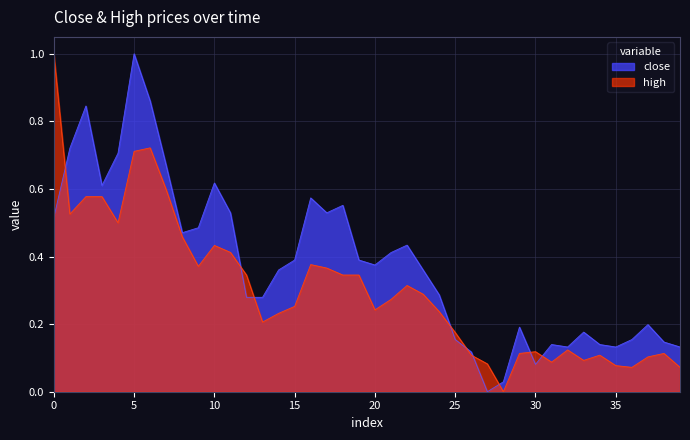

What is the greatest value displayed?

1.0